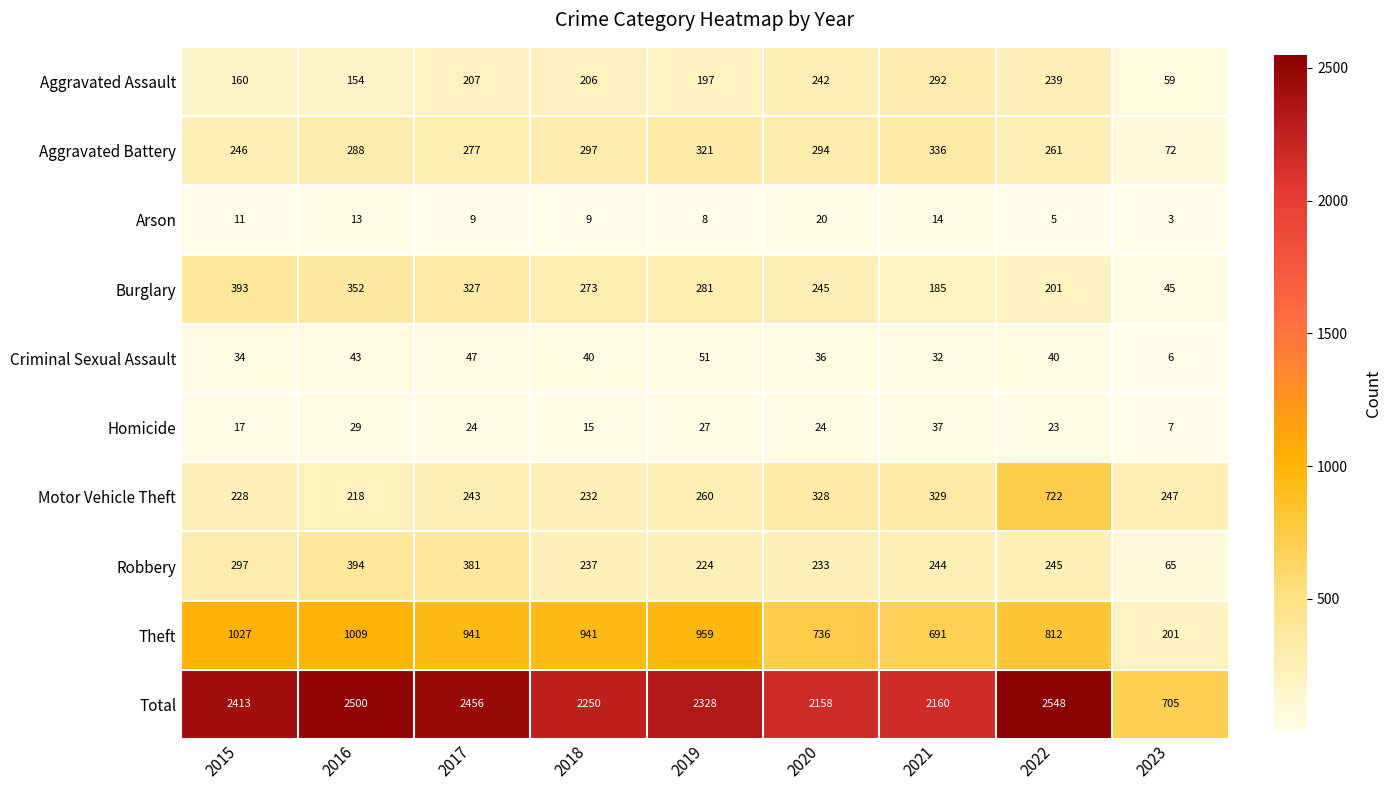

True or false: Robbery has a value of 233 at 2020.

True